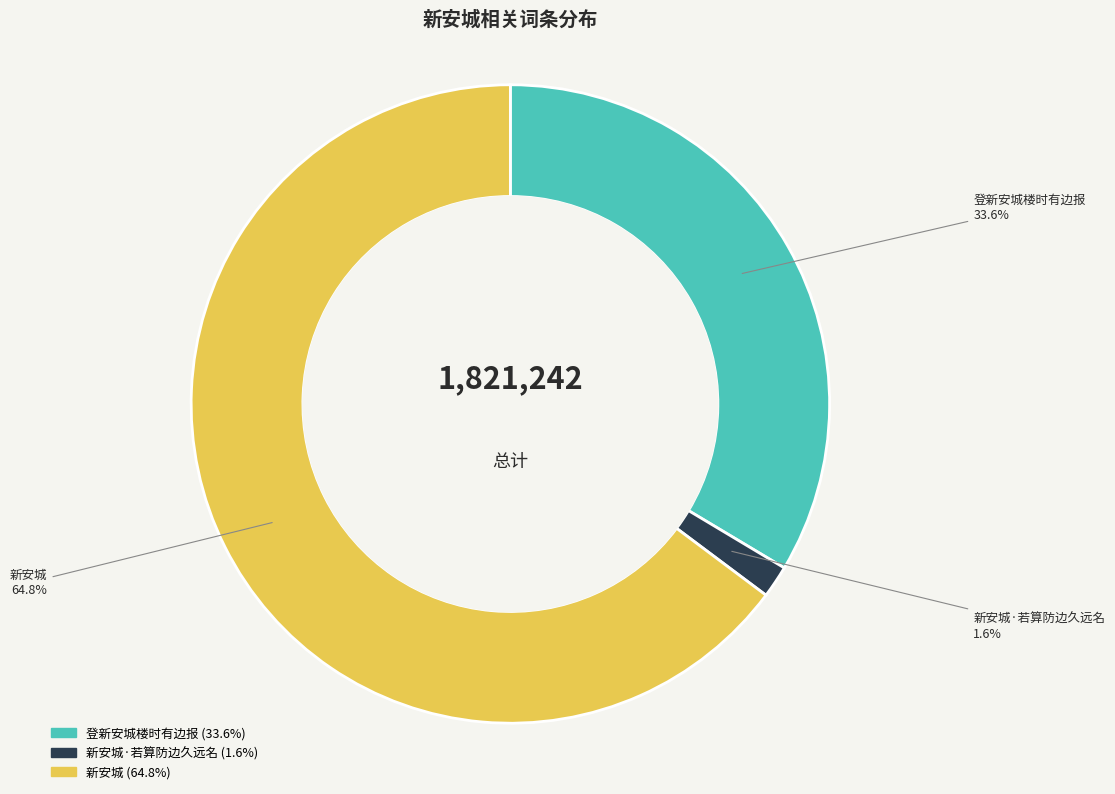

Count the number of slices in the pie.

3